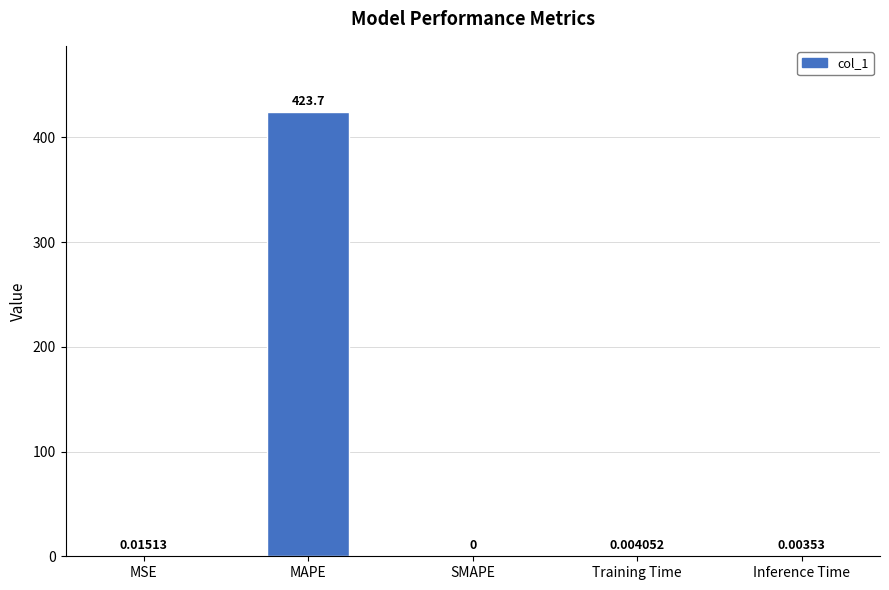

What is the sum of all values?

423.7